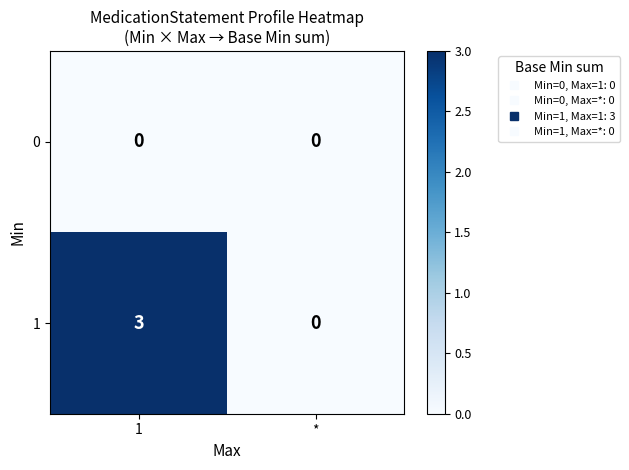

Where is 1 nearest to the value 1?

*